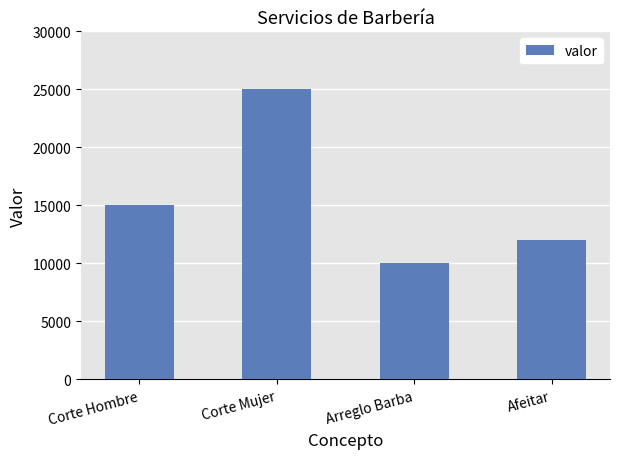

Reading left to right, what are all the values shown in this chart?

15000	25000	10000	12000